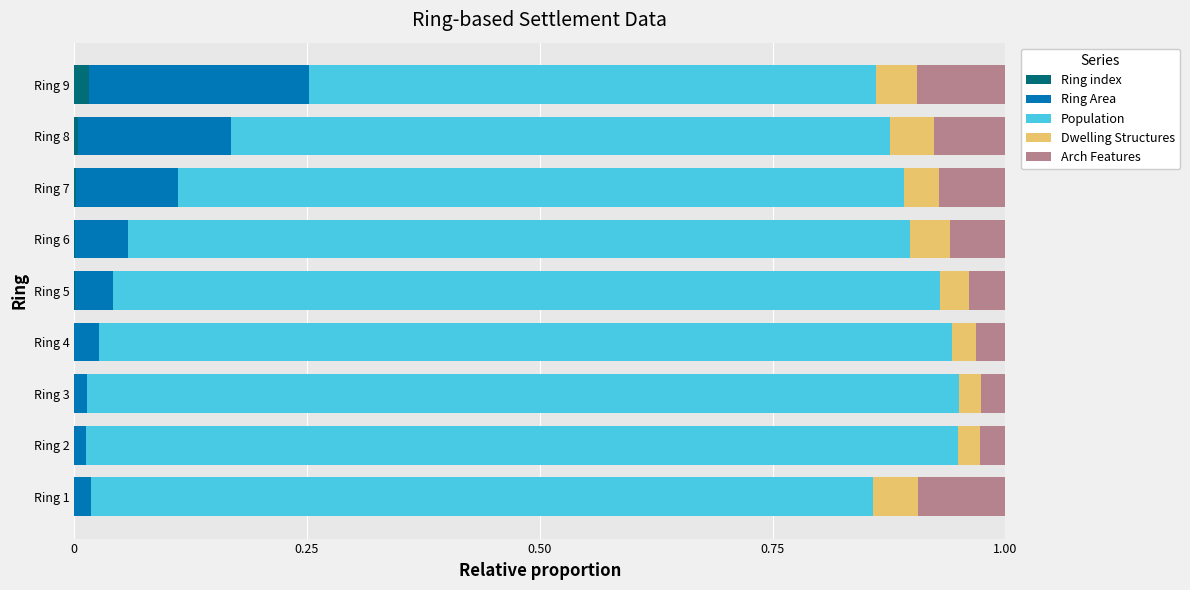

The Ring index series shows 0.0 at Ring 4. True or false?

True